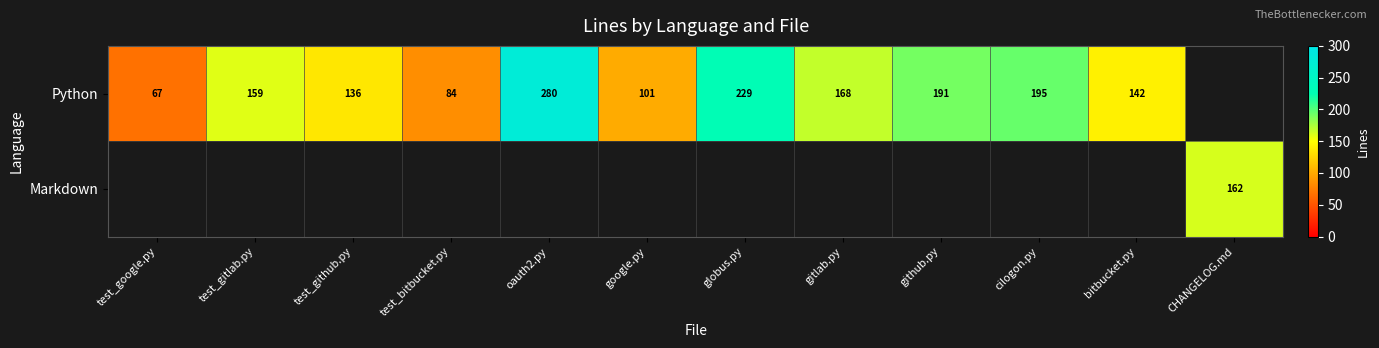

At how many categories does at least one series exceed 90?

10